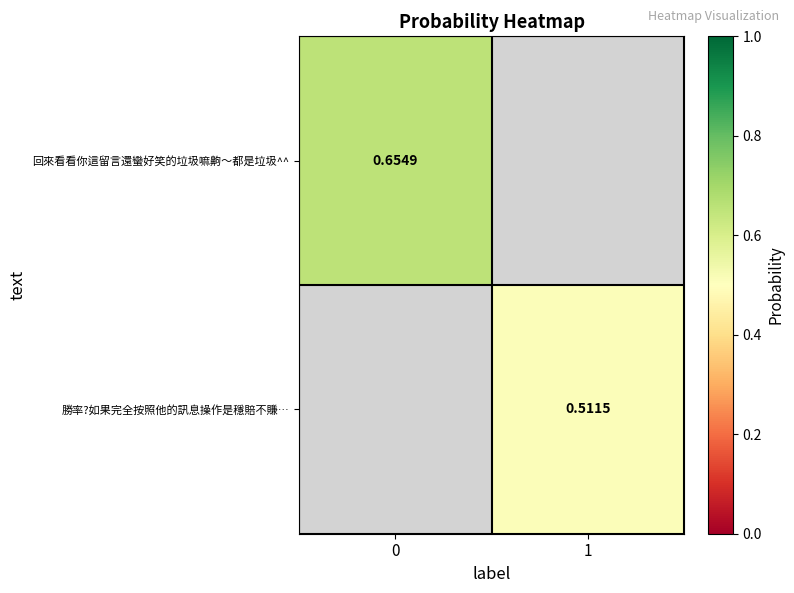

How many distinct data groups are displayed?

2